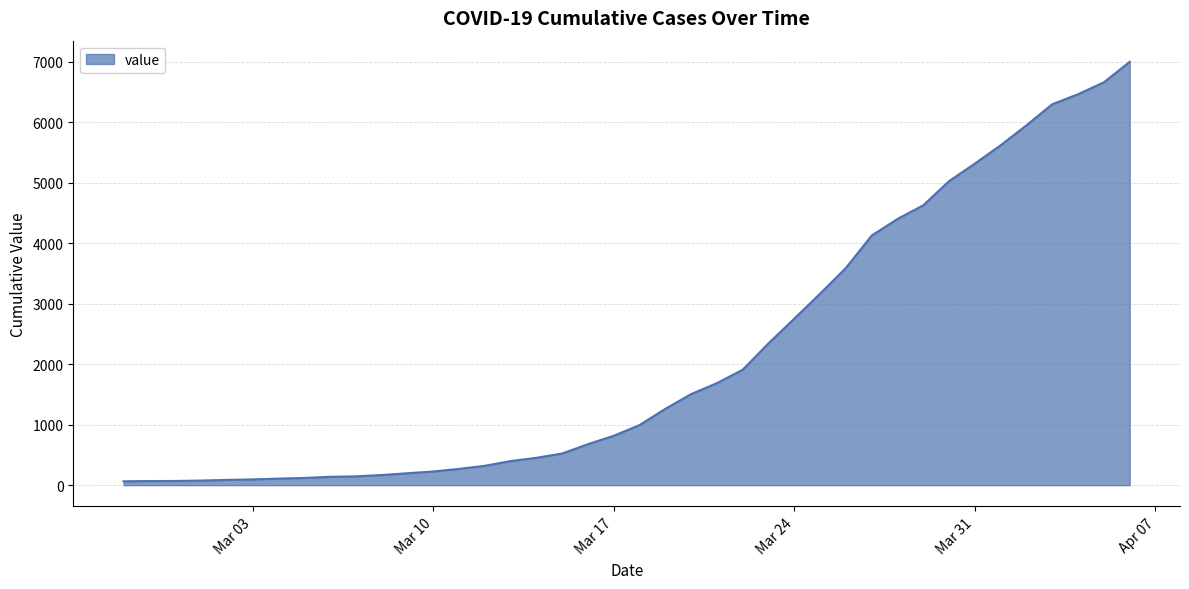

What is the difference between the maximum and minimum values?

6931